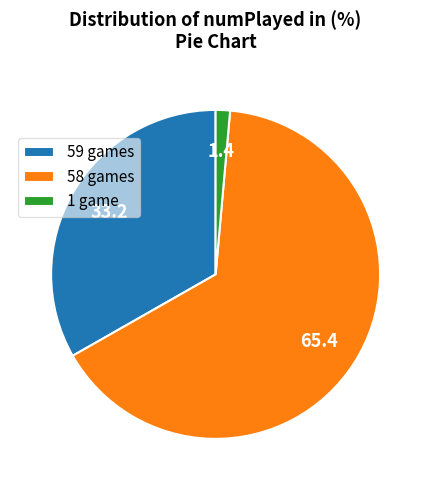

Is there a majority slice in this chart?

Yes